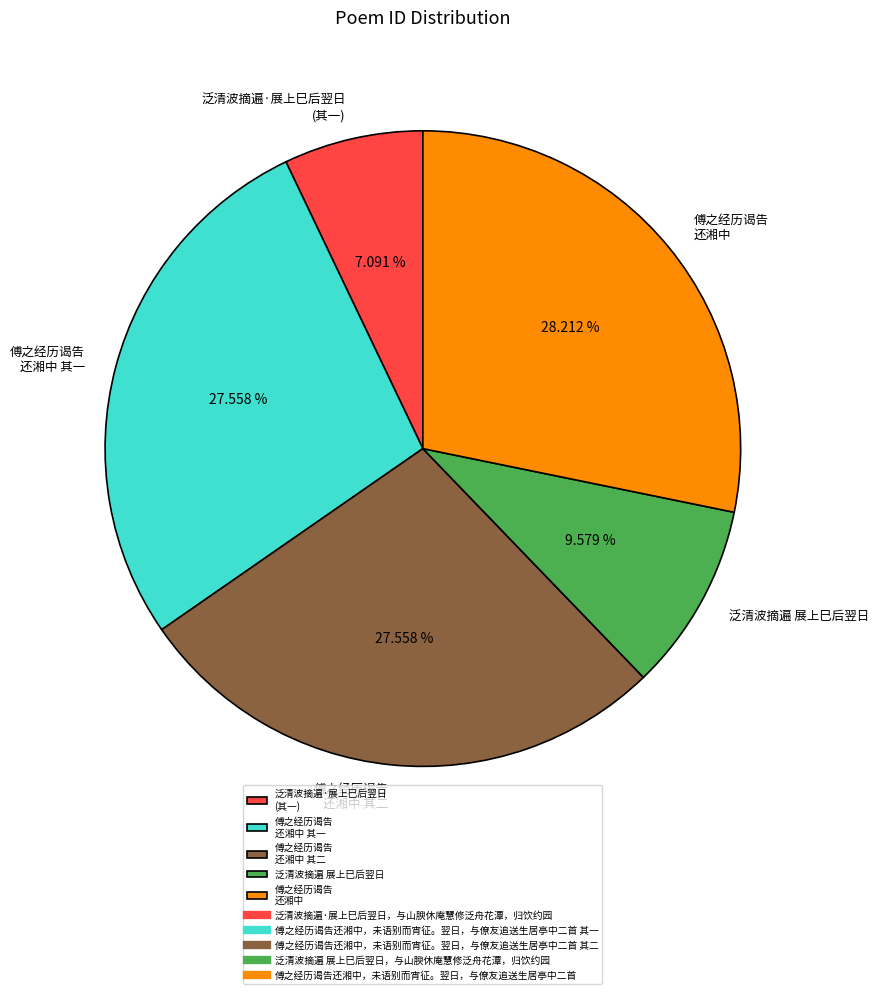

Which slice is the largest?

傅之经历谒告 还湘中